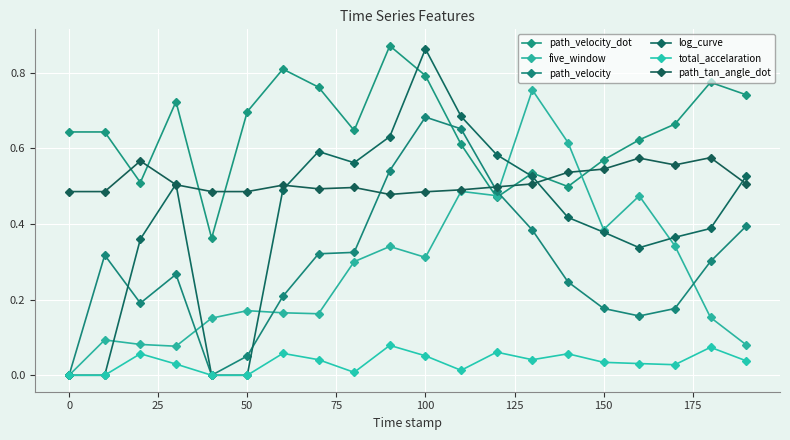

How many distinct data groups are displayed?

6